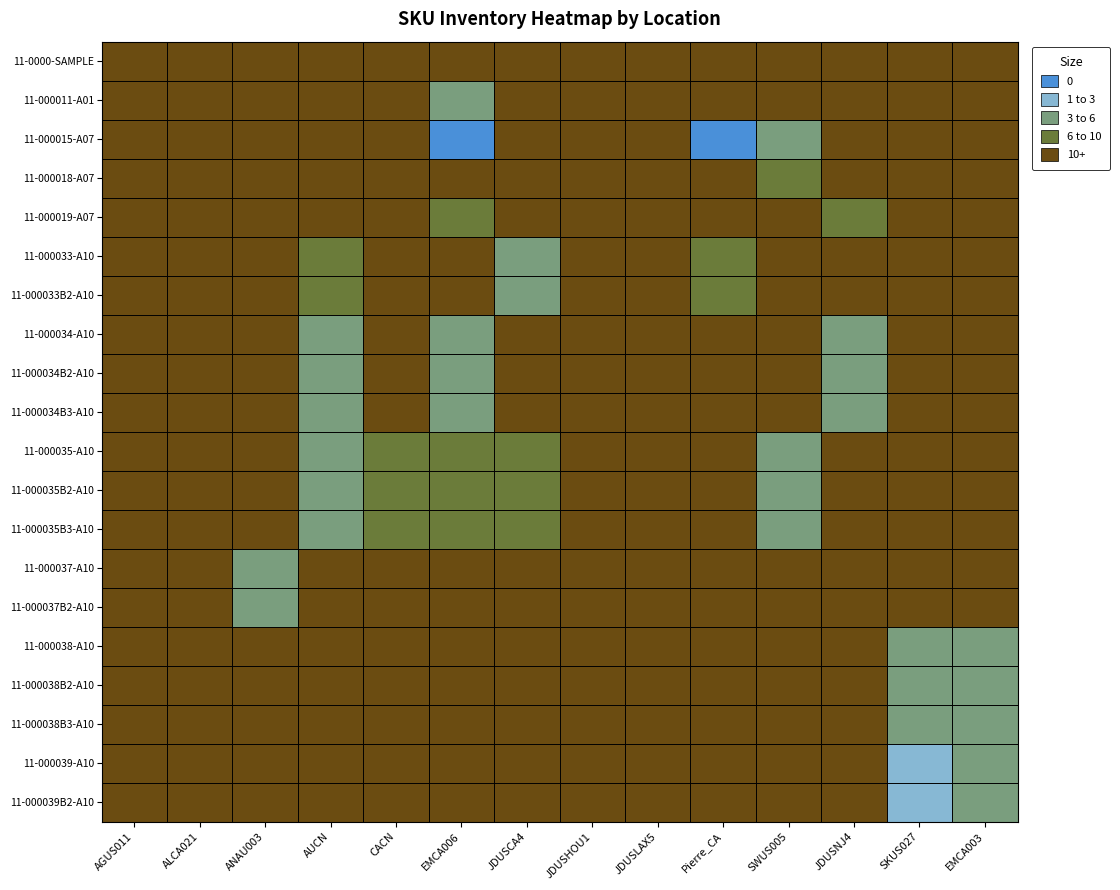

At which category does the chart reach its peak across all series?

Pierre_CA